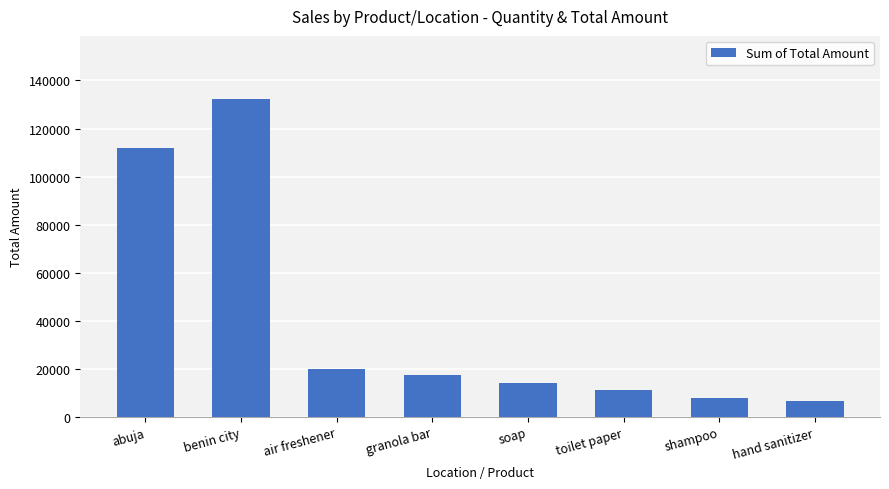

What is the ratio of the value at granola bar to the value at toilet paper?

1.5